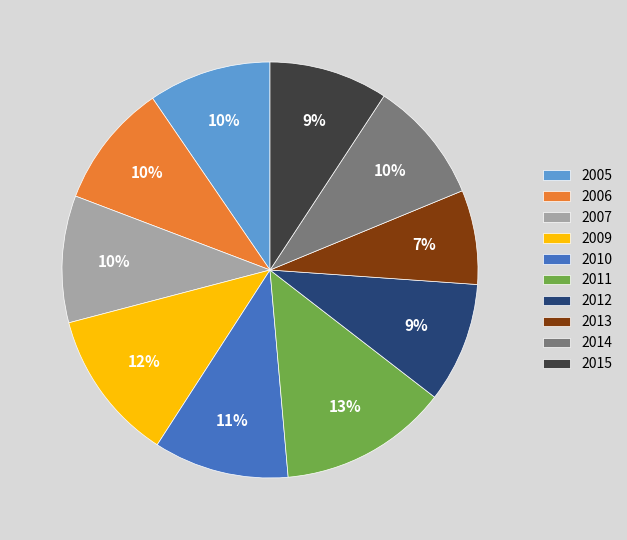

Which slice is the largest?

2011